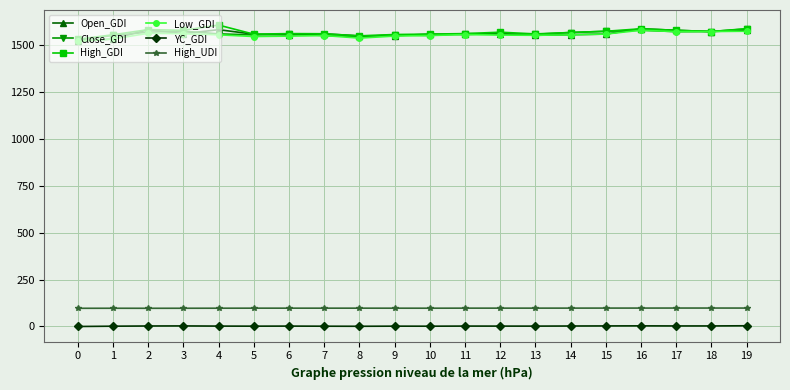

The Open_GDI series shows 1576.4 at 17. True or false?

True